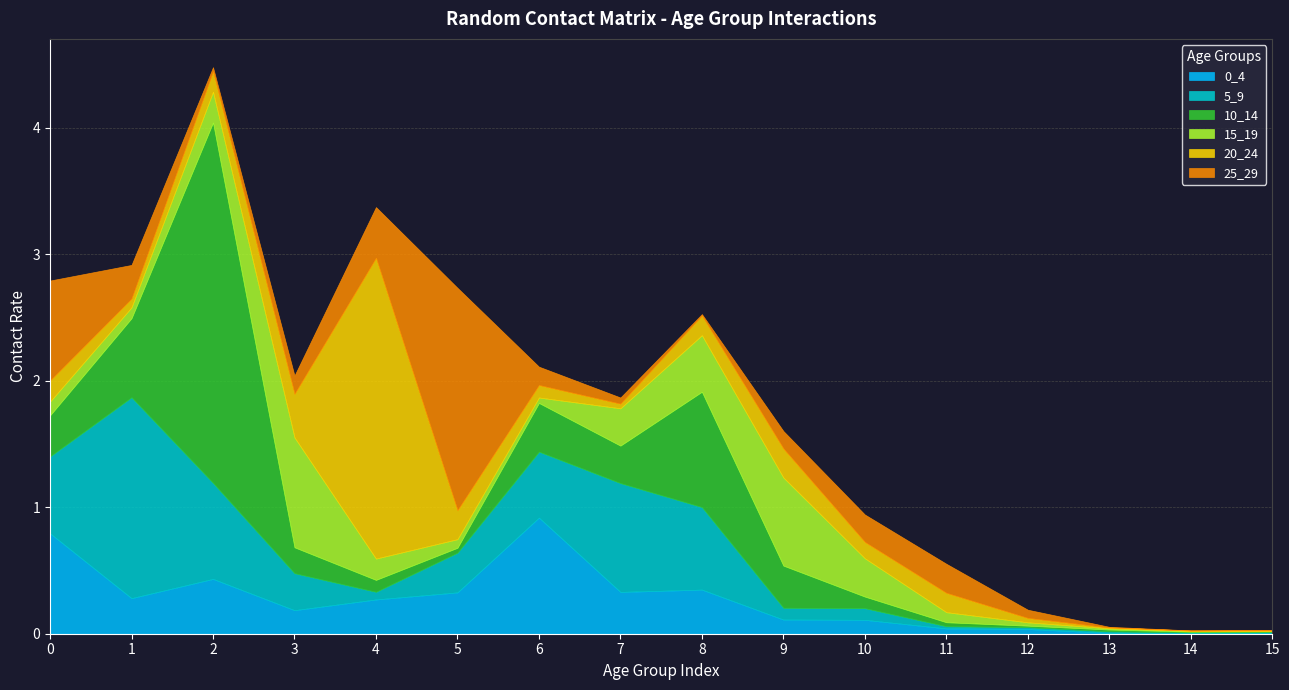

How many interior local peaks does the 25_29 series have?

2